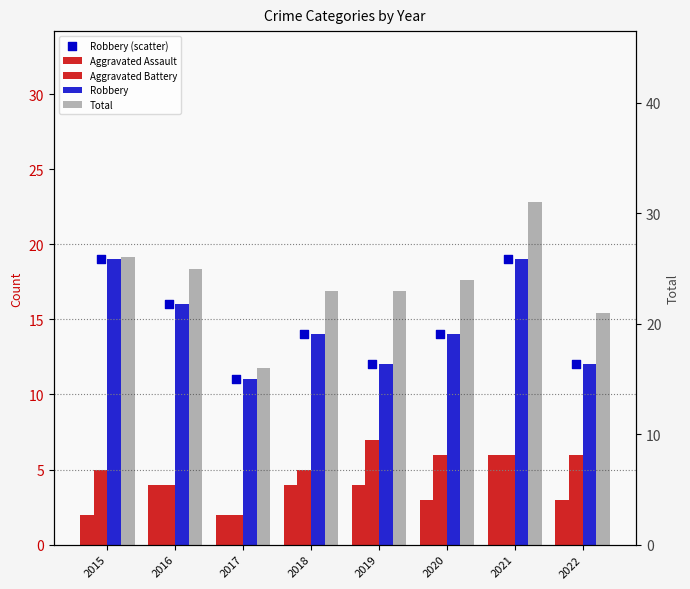

At which category is the sum across all series the highest?

2021